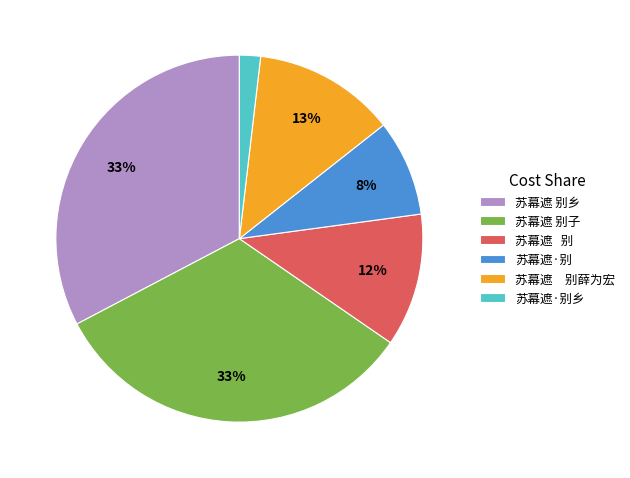

Between 苏幕遮·别 and 苏幕遮 别薛为宏, which is larger?

苏幕遮 别薛为宏